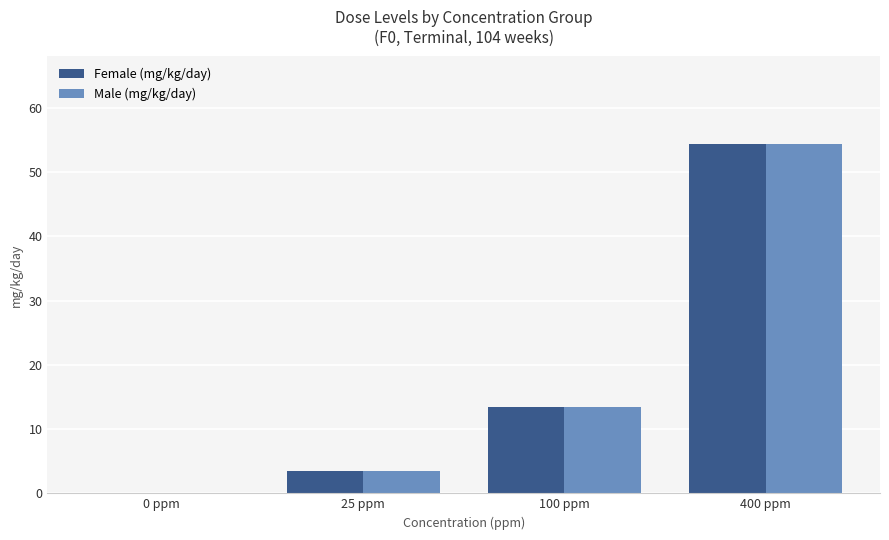

What is the sum of all Male (mg/kg/day) values?

71.3